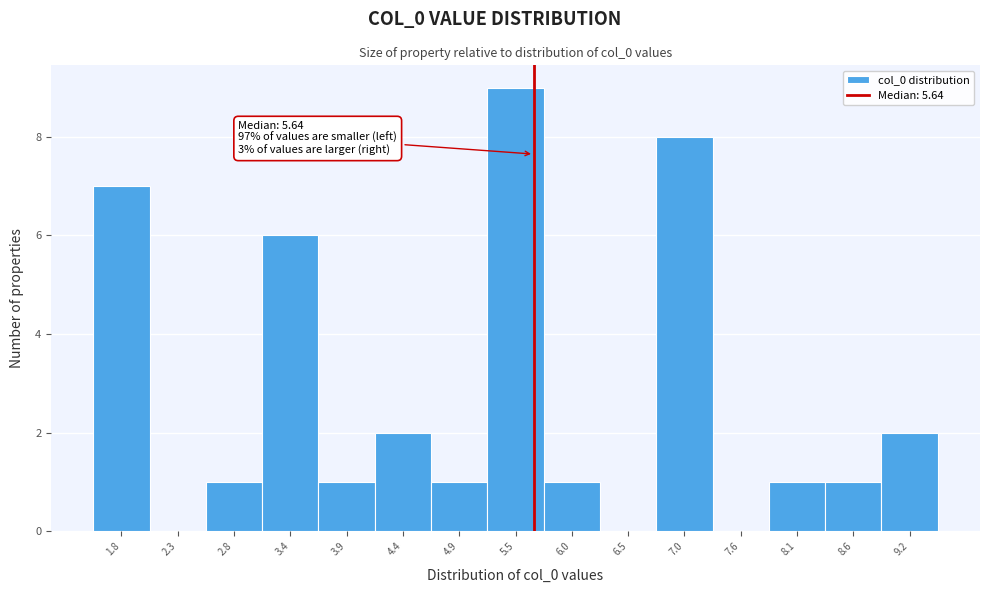

Which range on the x-axis has the tallest bar?

5.2 to 5.7